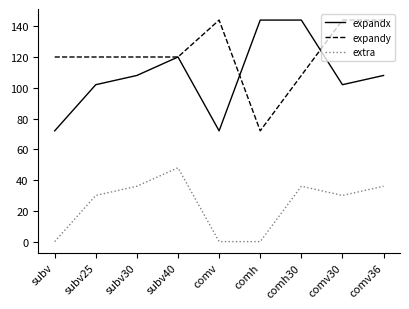

What is the difference between the highest and lowest values at subv25?

90